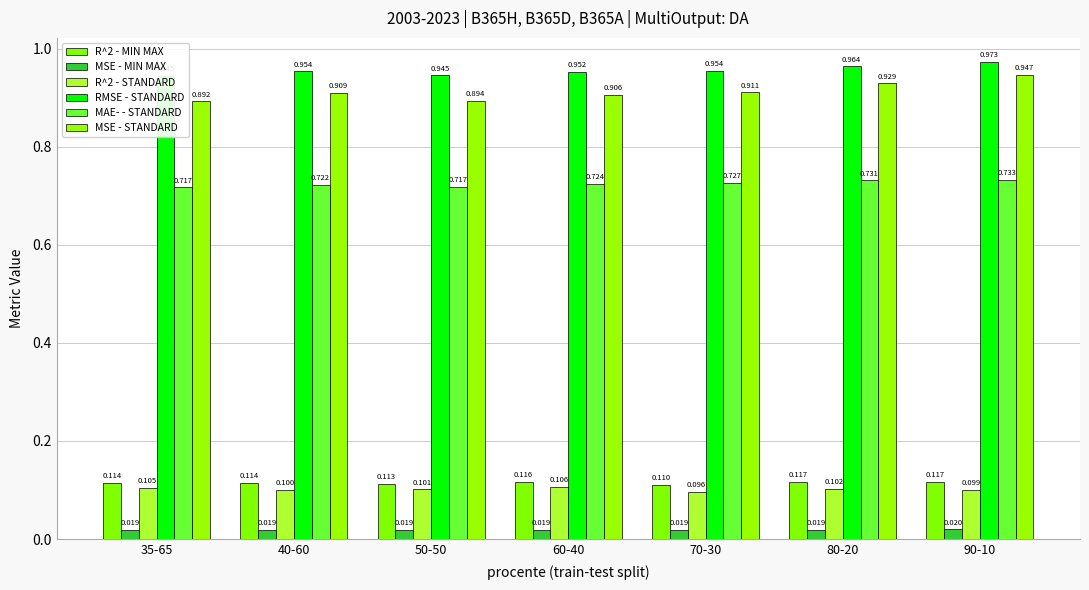

Is it true that MSE - MIN MAX equals 0.0 at 90-10?

True